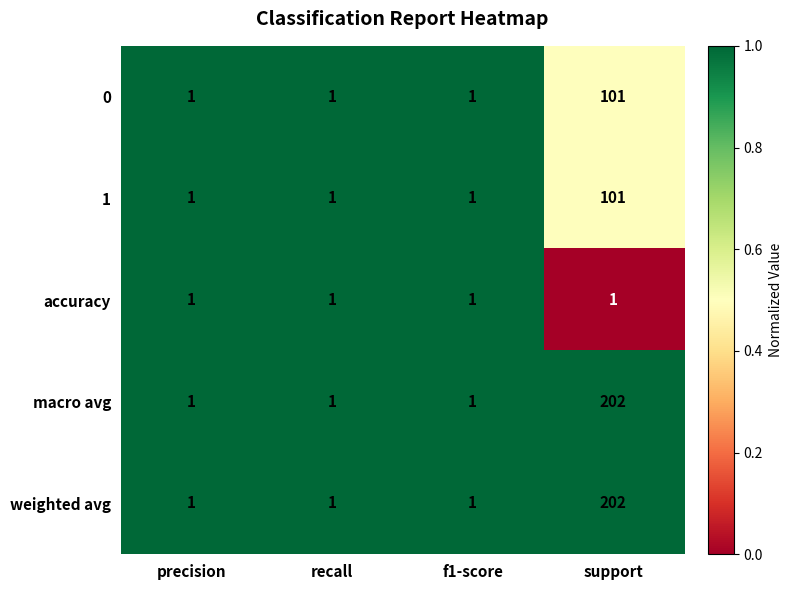

Reading left to right, what are all the values shown in this chart?

0: 1	1	1	101
1: 1	1	1	101
accuracy: 1	1	1	1
macro avg: 1	1	1	202
weighted avg: 1	1	1	202